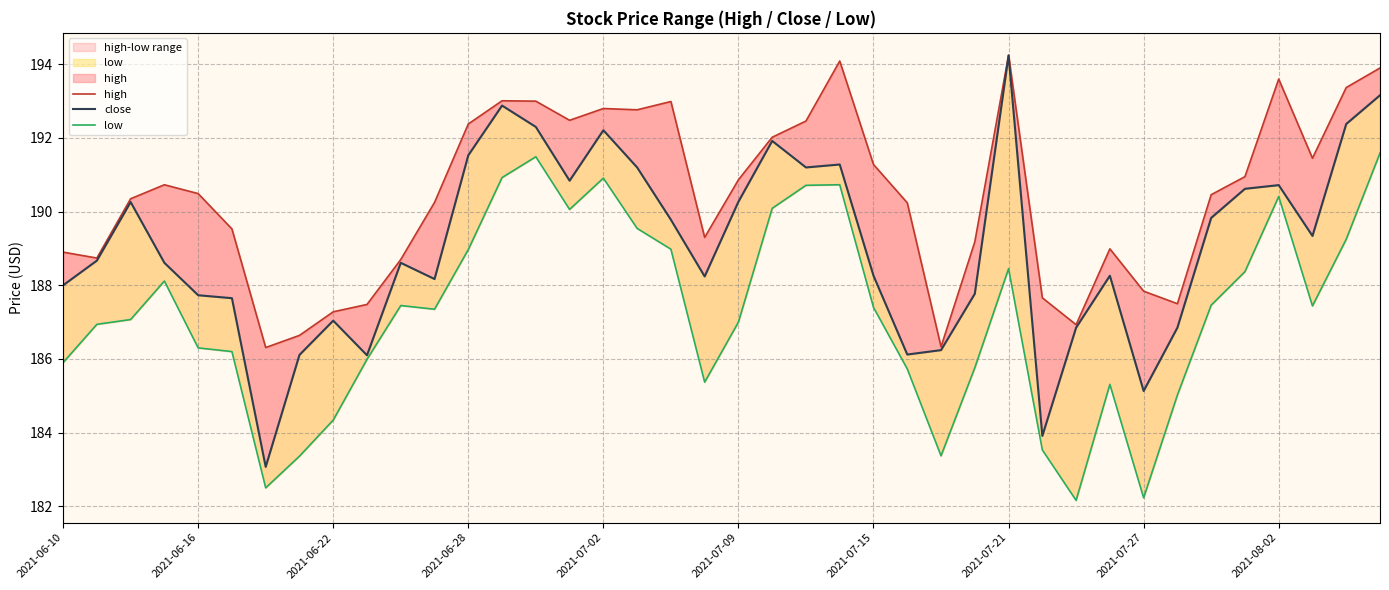

What is the total value across all series at 23?

576.1